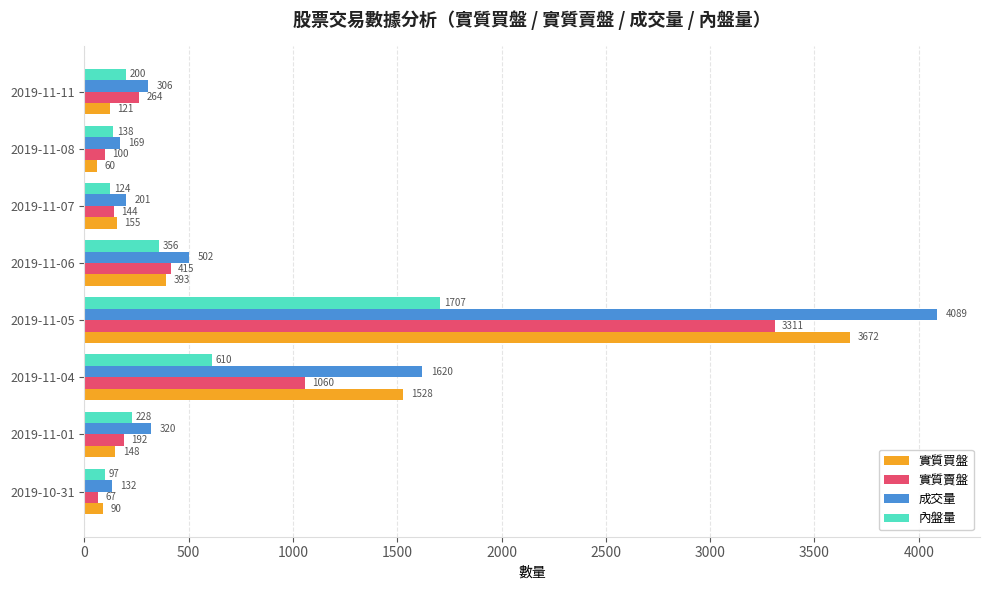

List the series in order of their overall mean, highest first.

成交量, 實質買盤, 實質賣盤, 內盤量